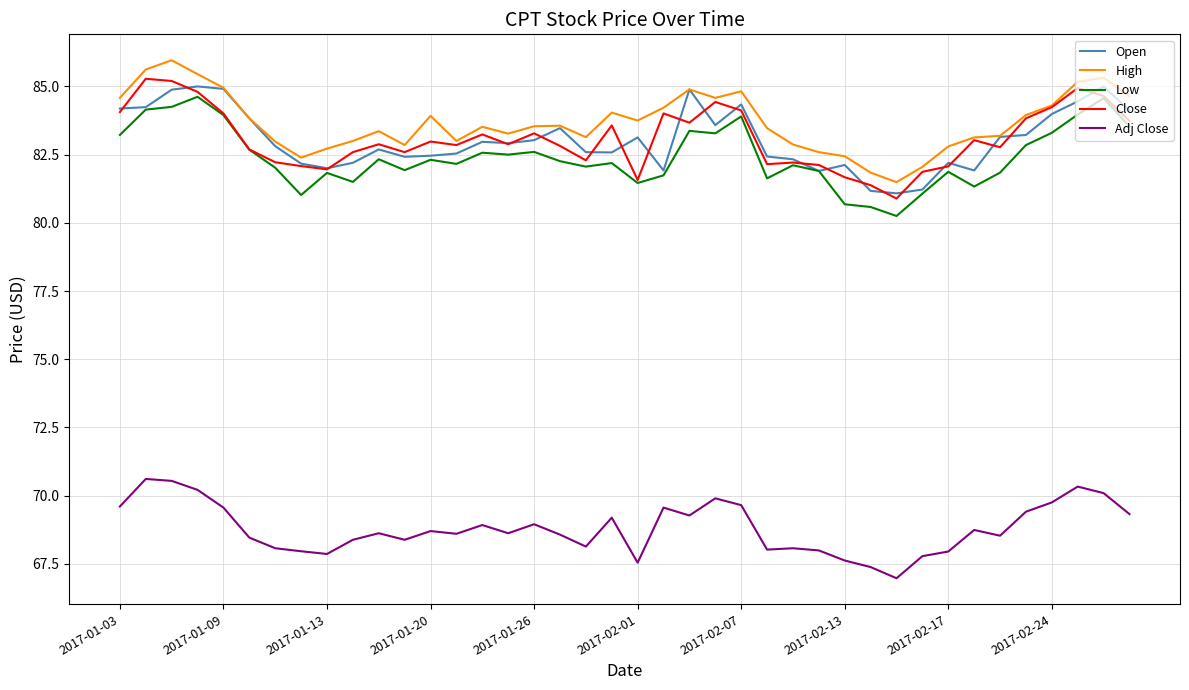

What are all the series names shown in the legend?

Open, High, Low, Close, Adj Close